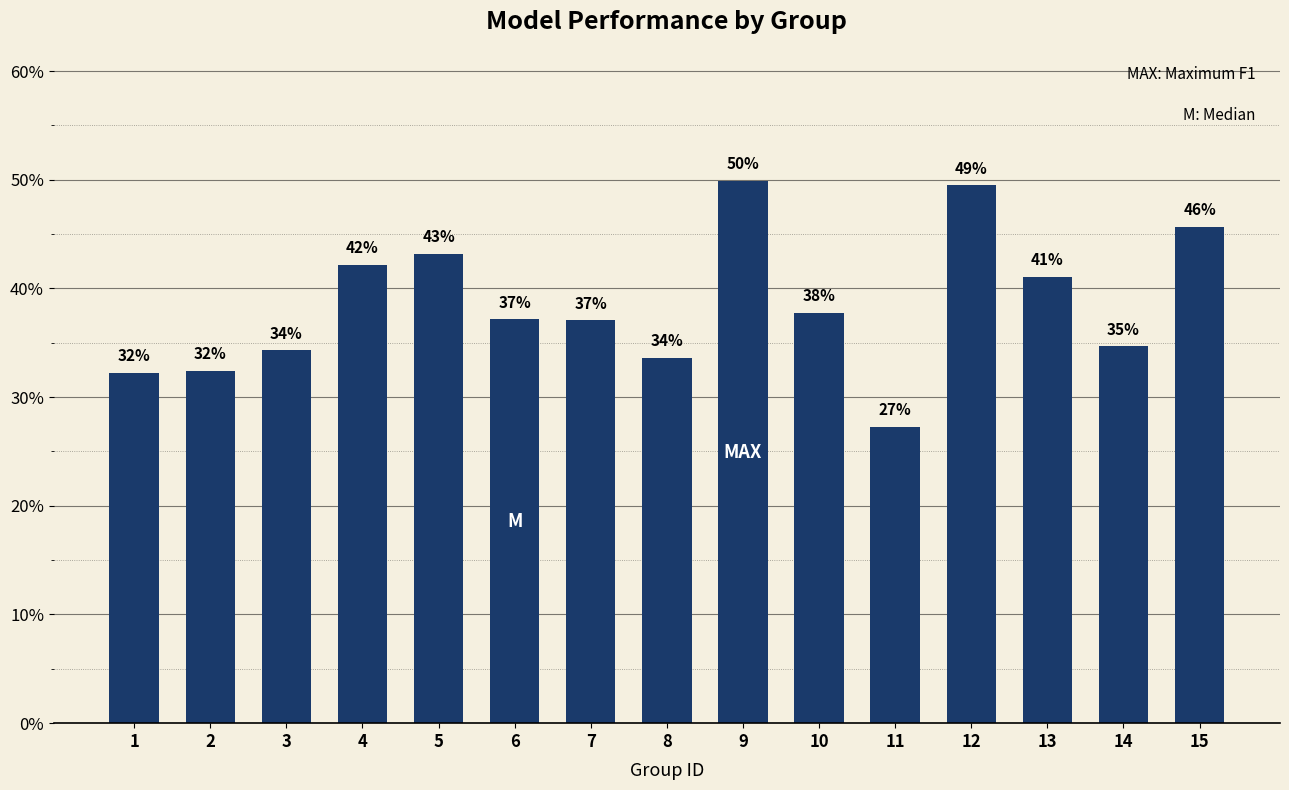

Reading left to right, transcribe all the data shown in this chart.

0.3	0.3	0.3	0.4	0.4	0.4	0.4	0.3	0.5	0.4	0.3	0.5	0.4	0.3	0.5